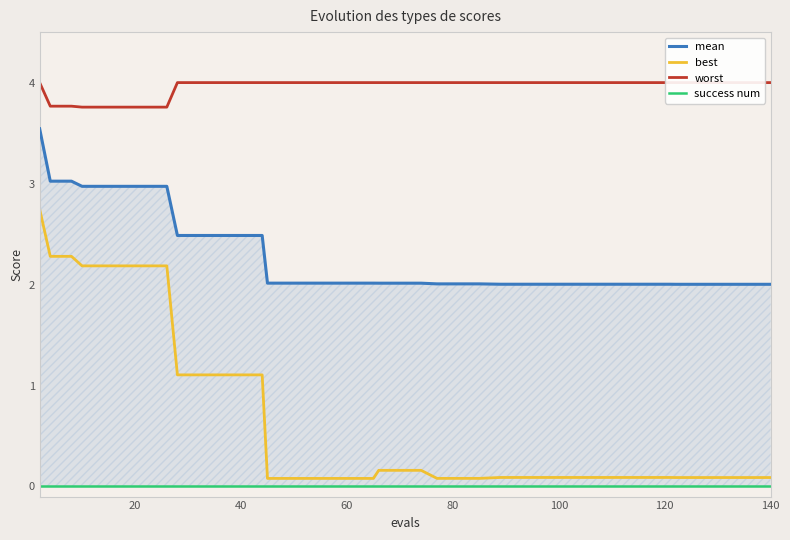

True or false: success num has more than 2 points higher than both neighbors.

False